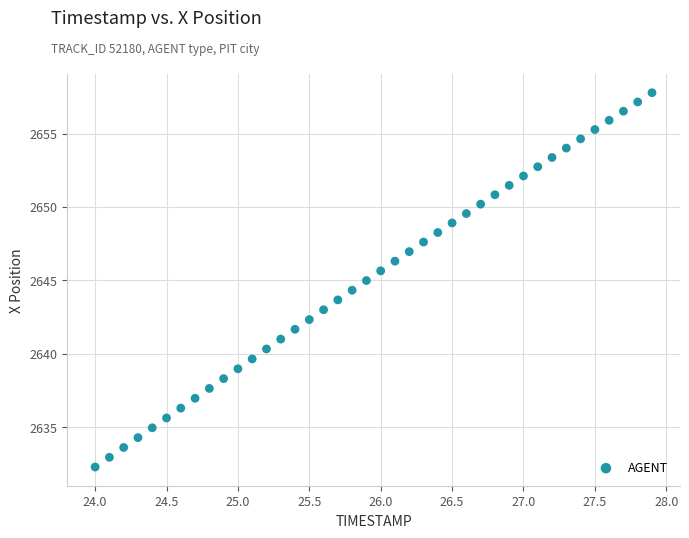

What is the range of Y values (max minus min)?

25.5